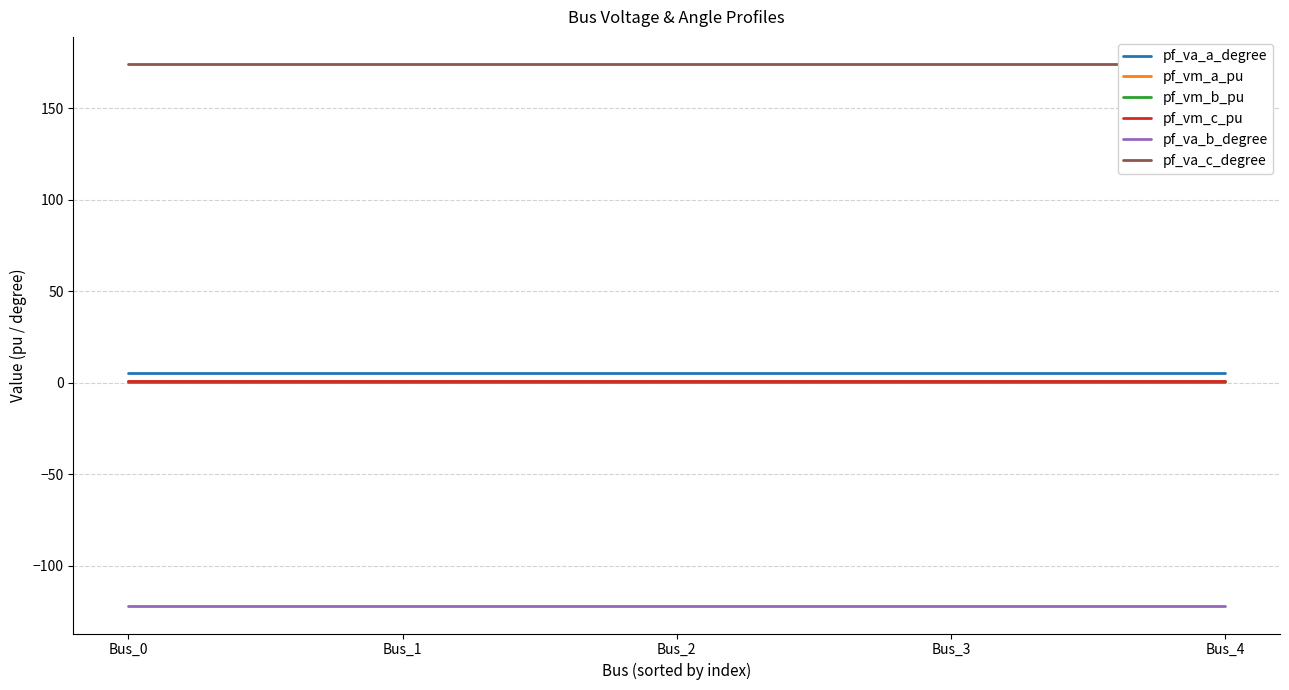

Which series has the widest spread of values?

pf_va_b_degree